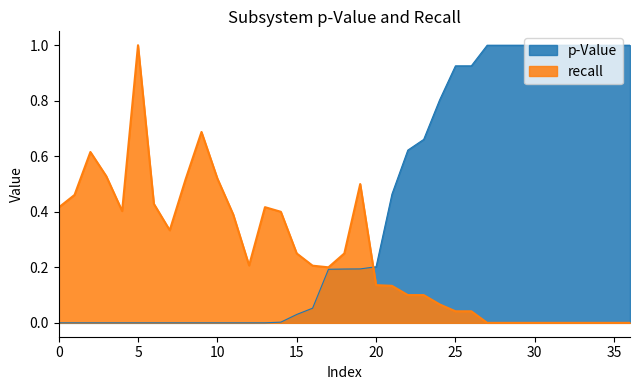

True or false: p-Value has a value of 0.6 at 30.

False